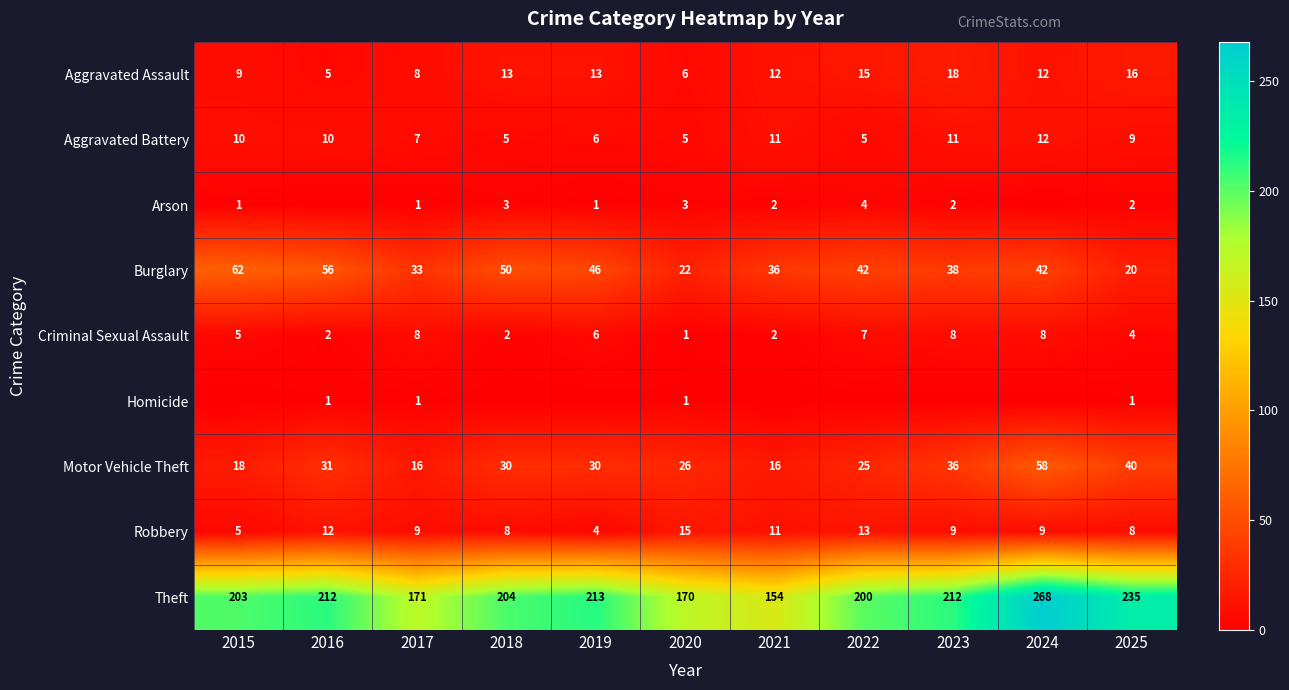

What is the difference between the second highest and second lowest values in the Theft series?

65